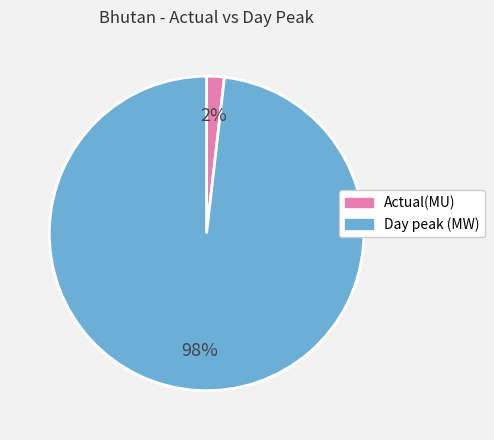

What is the largest slice in the pie chart?

Day peak (MW)